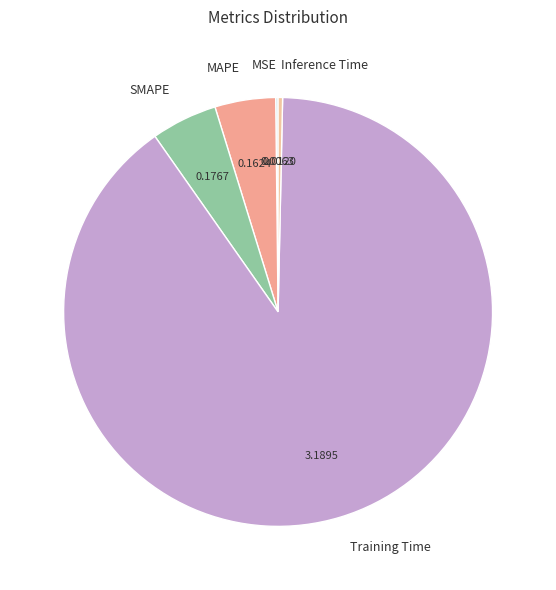

Which has a higher value, SMAPE or Inference Time?

SMAPE